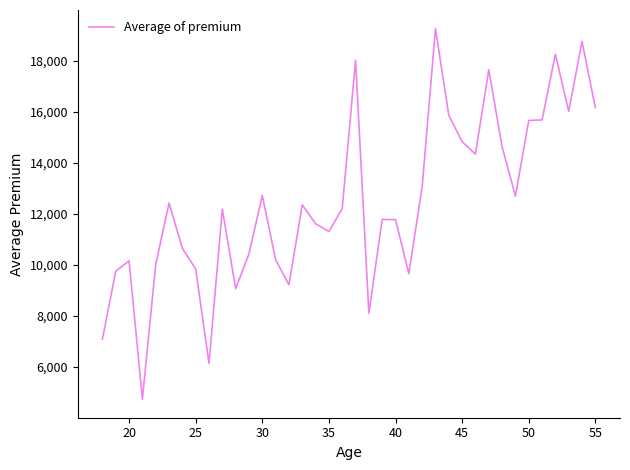

What is the difference between the maximum and minimum values?

14536.8